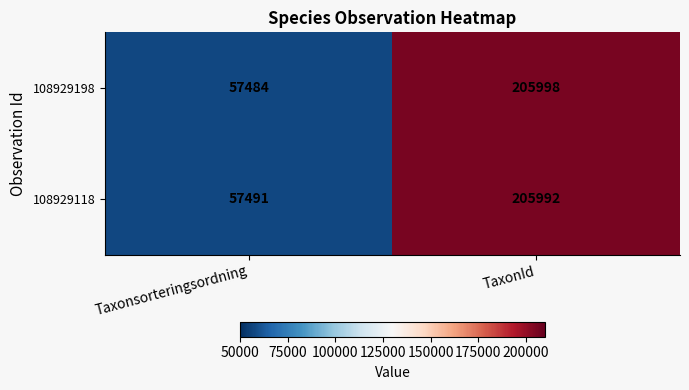

Which series changed the most between Taxonsorteringsordning and TaxonId?

108929198